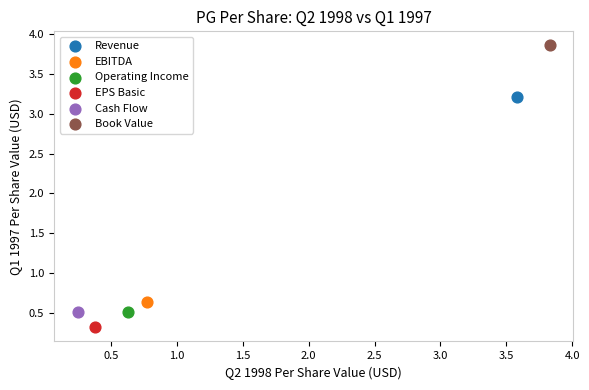

Which series reaches the maximum Y coordinate?

Book Value